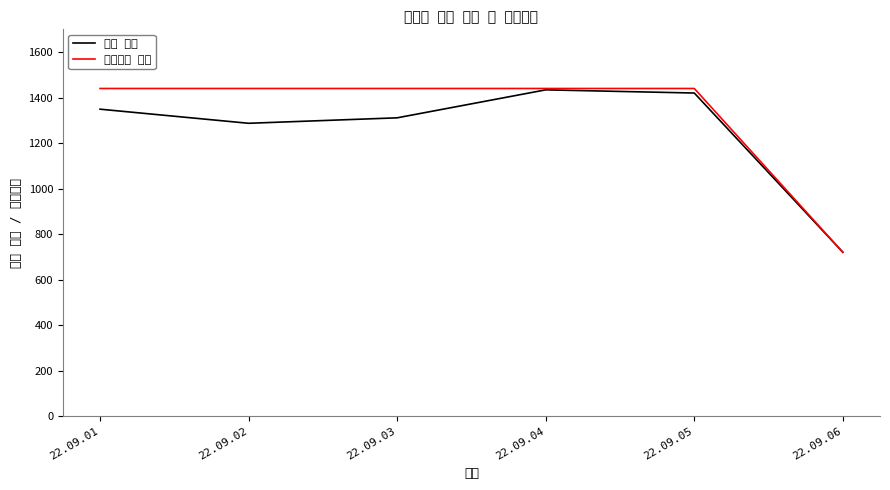

Does the chart have visible grid lines?

No